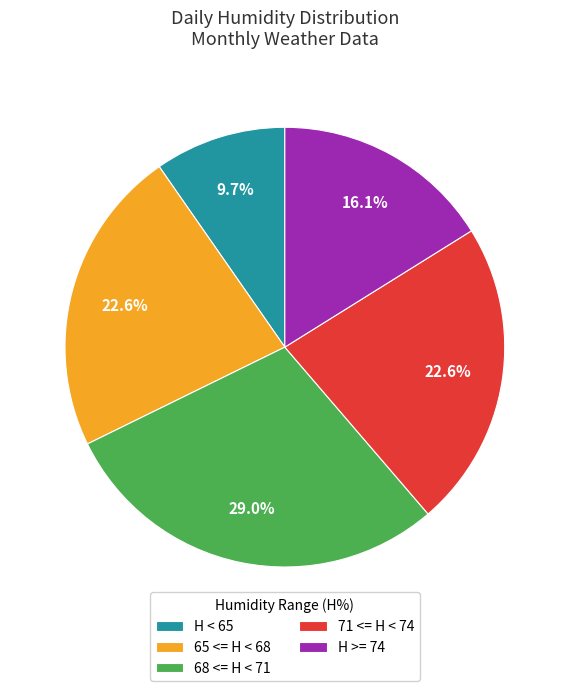

How much of the chart is everything except H < 65?

90.3%